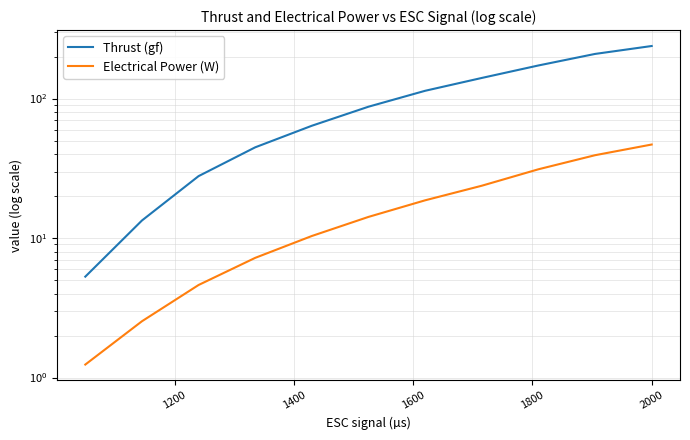

How many values in the Electrical Power (W) series exceed 14?

6